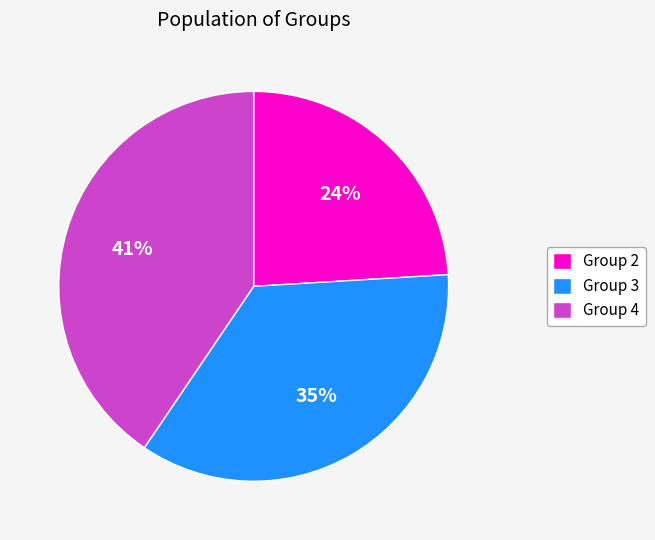

To the nearest percent, what percentage of the pie is Group 2?

24%